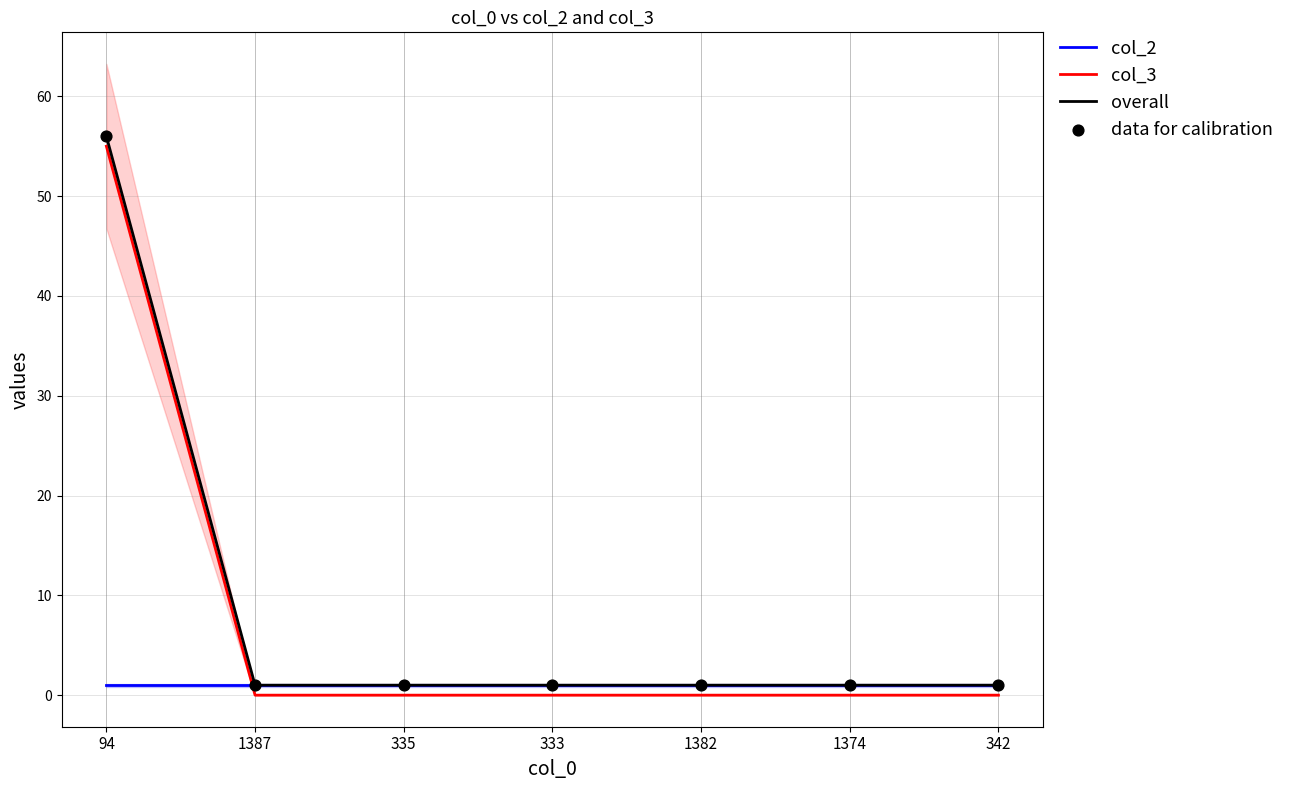

Which series has the widest spread of Y values?

col_3